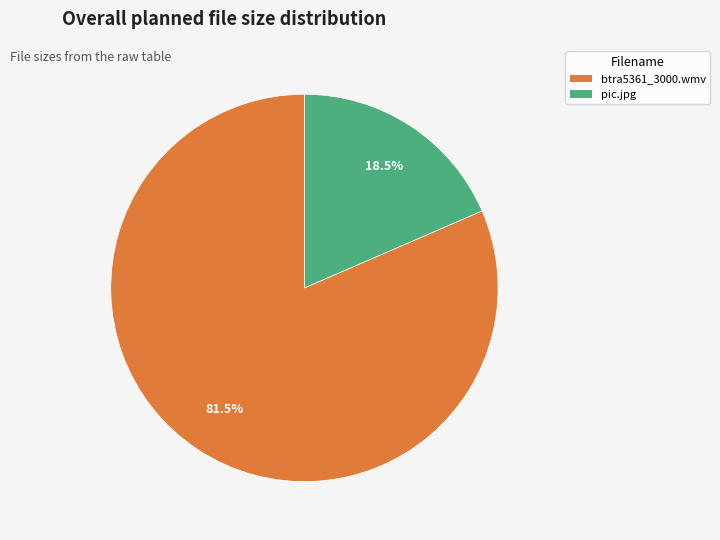

Count the number of slices in the pie.

2